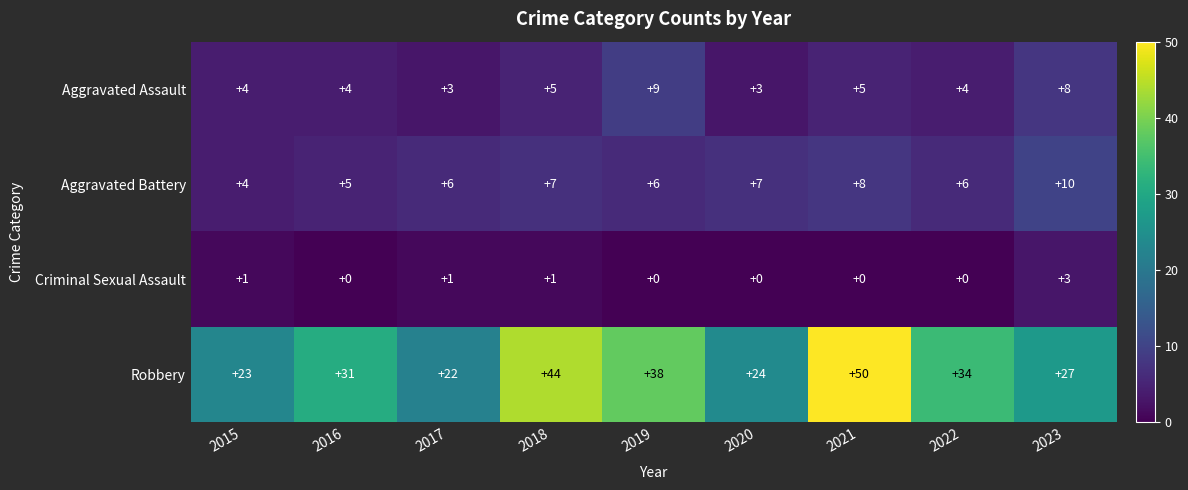

At which label does Robbery reach its peak?

2021